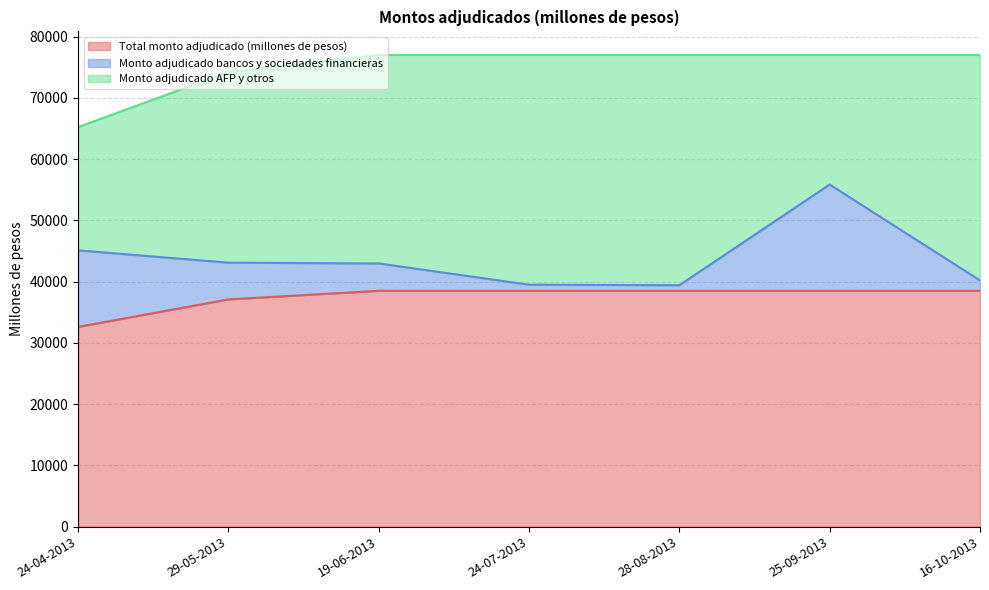

What is the difference between the highest and lowest values at 19-06-2013?

34030